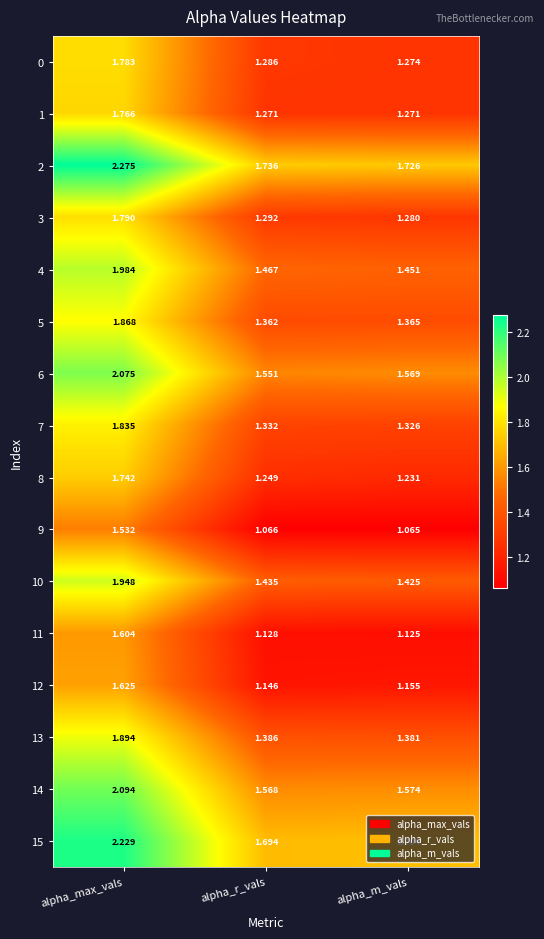

Which series has the largest total across all categories?

2